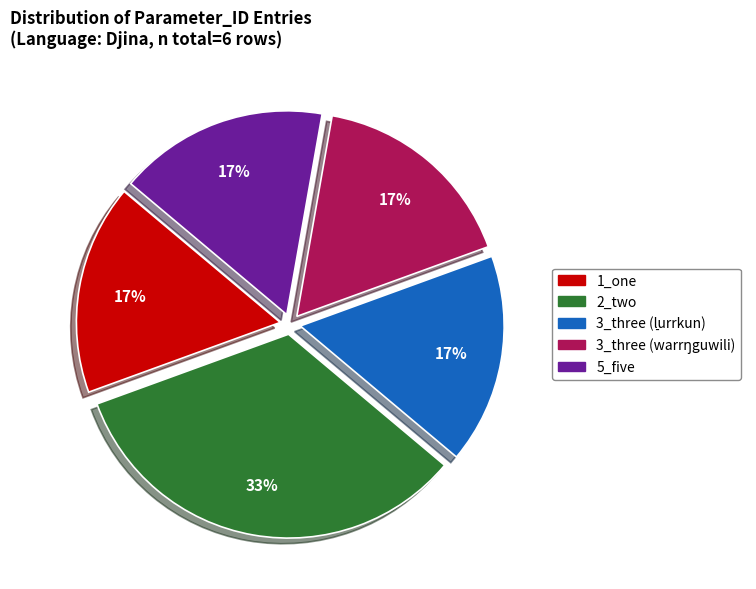

Does 2_two account for over 50% of the chart?

No